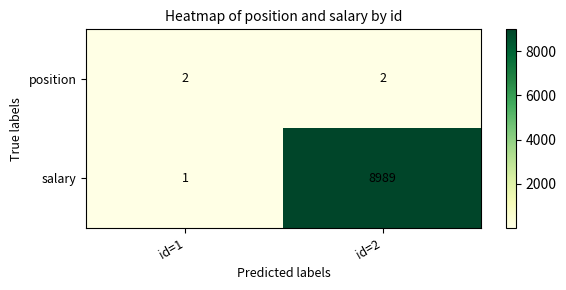

Which series has the largest range (max minus min)?

salary